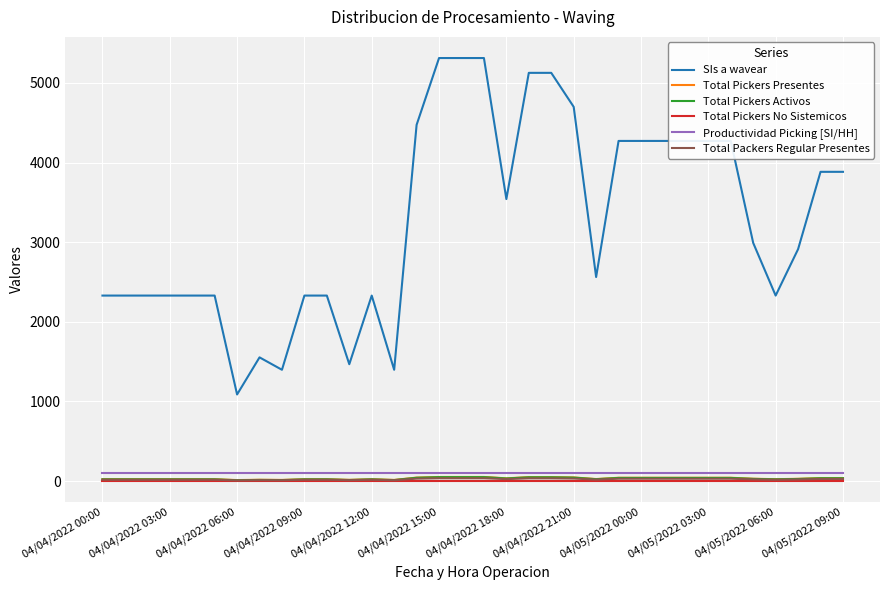

Which series has the widest spread of values?

SIs a wavear